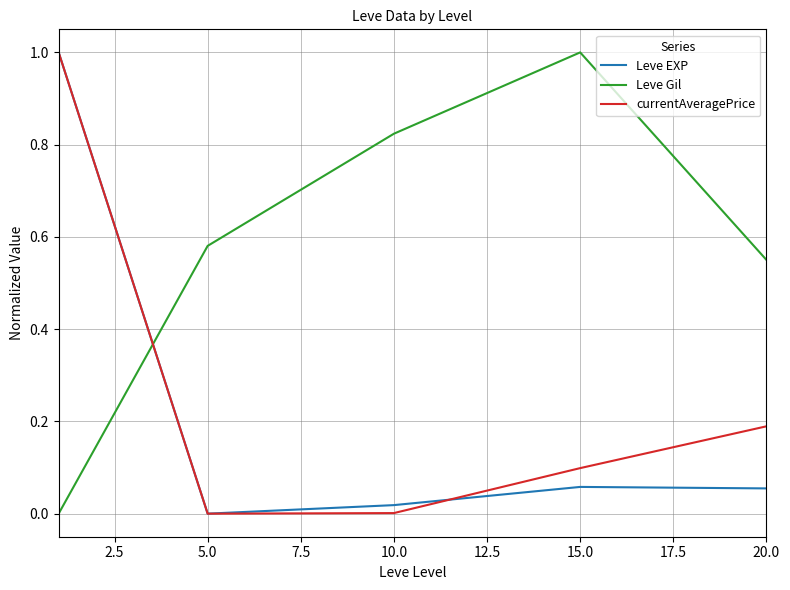

How many times do Leve Gil and currentAveragePrice cross each other?

1